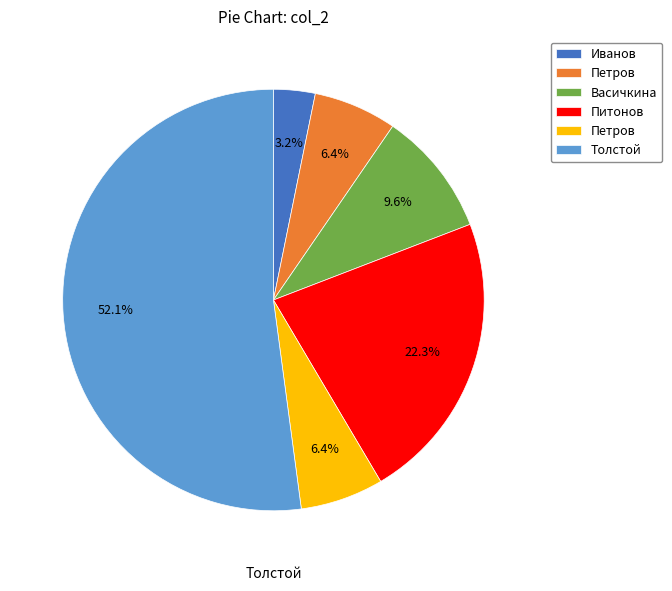

Is there any slice that represents more than half of the pie?

Yes